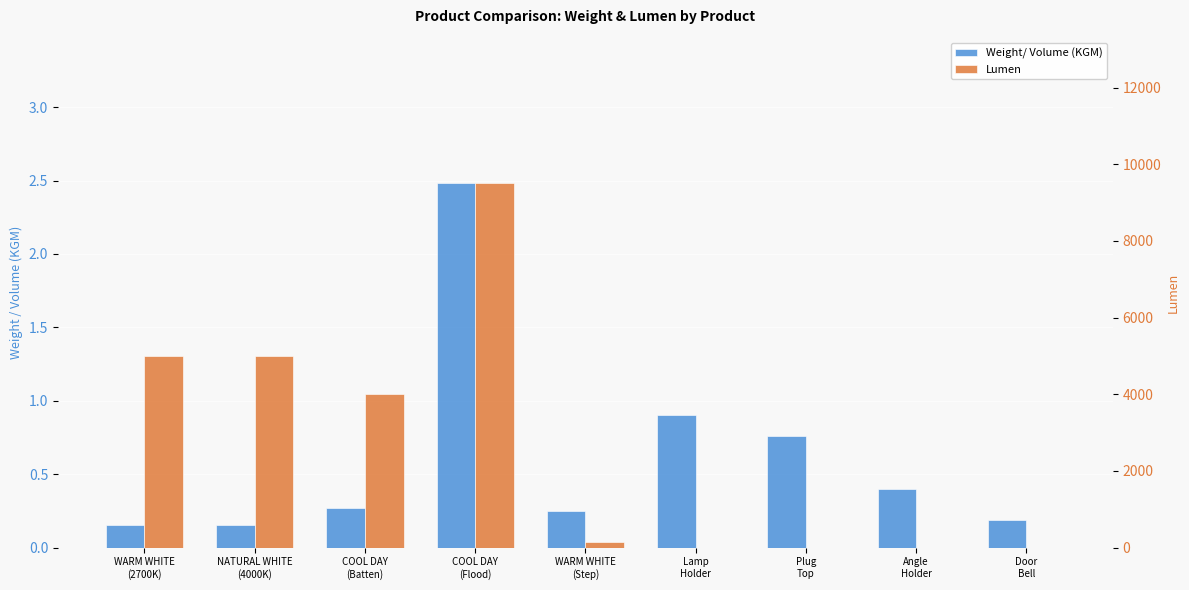

What is the label of the 4th bar from the left?

COOL DAY
(Flood)